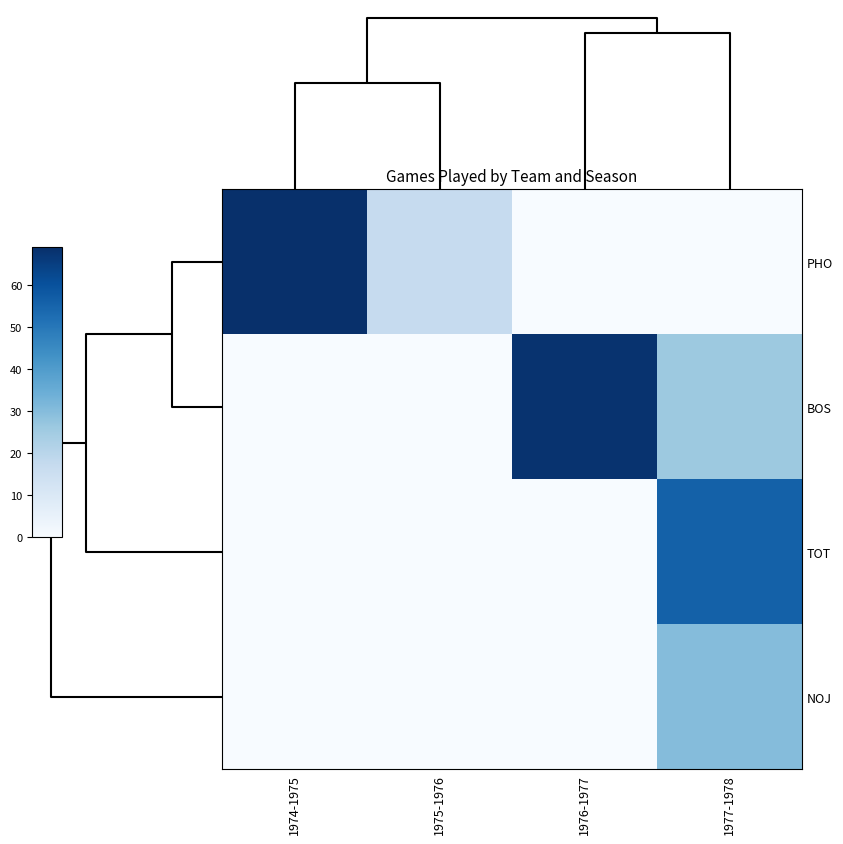

How many series are shown in this chart?

4